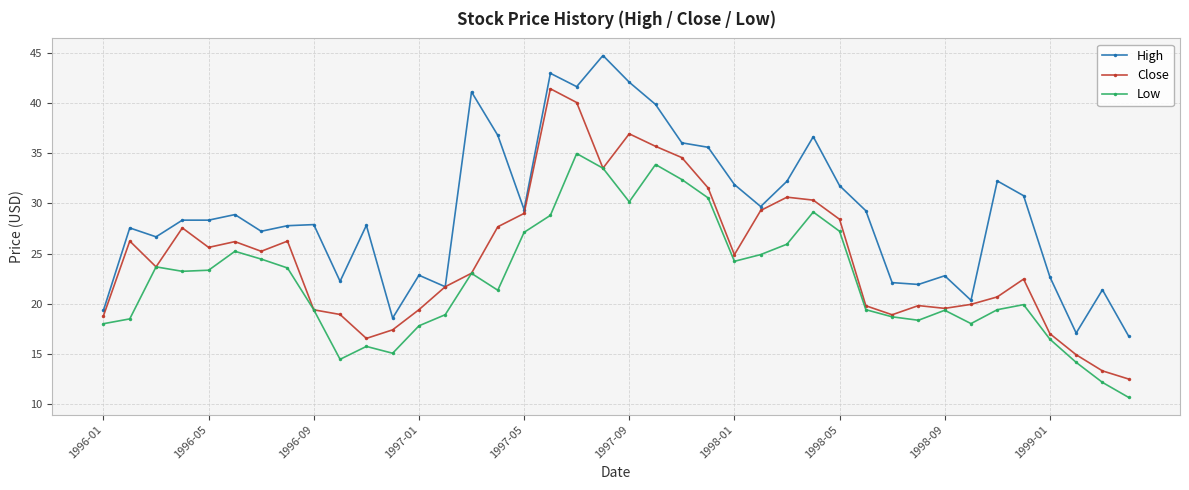

True or false: Low and High intersect in this chart.

False